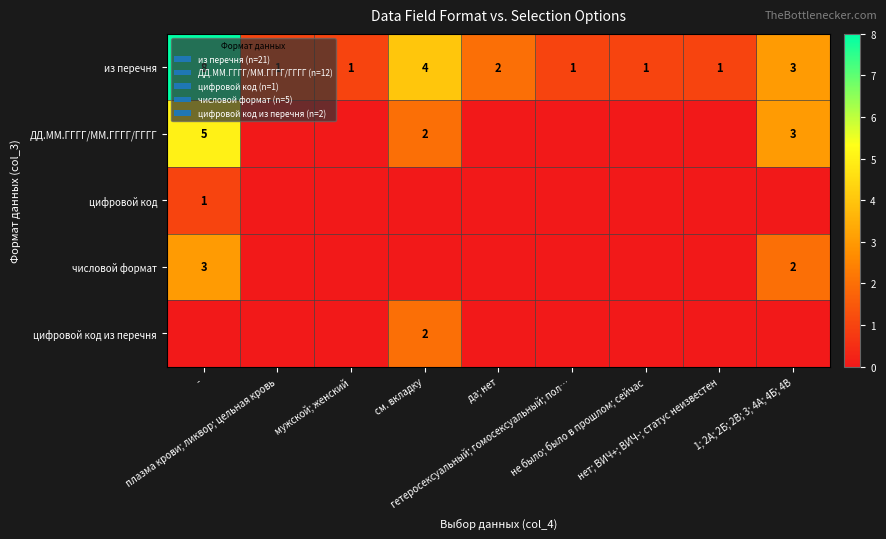

Which category has the lowest value across all series?

плазма крови; ликвор; цельная кровь